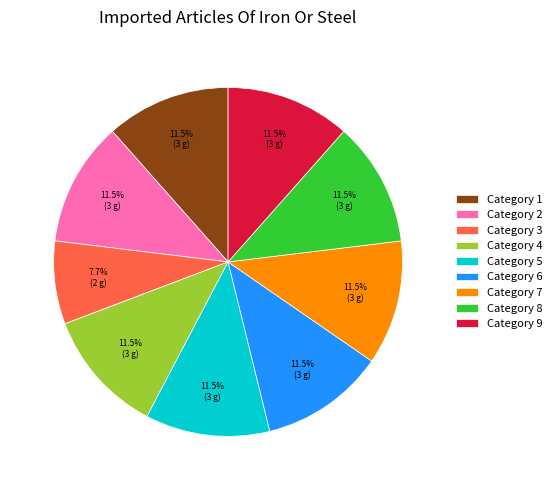

Which slice is the smallest?

Category 3